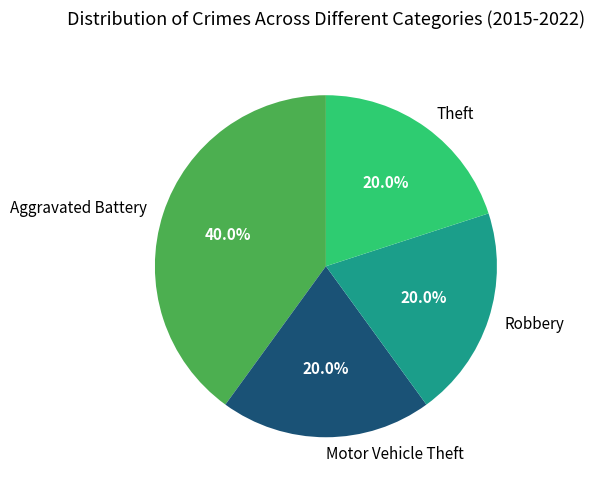

To the nearest percent, what portion does Motor Vehicle Theft represent?

20%